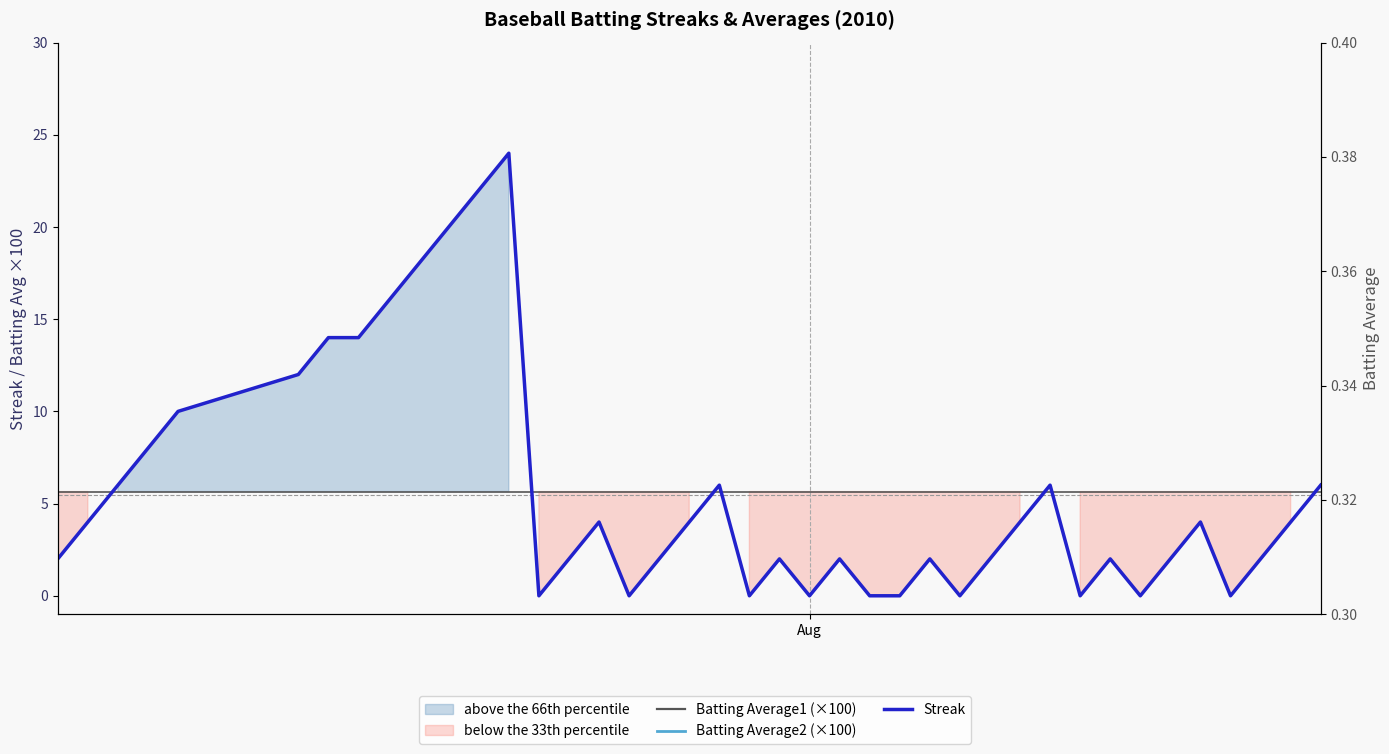

How many lines are shown in the chart?

3